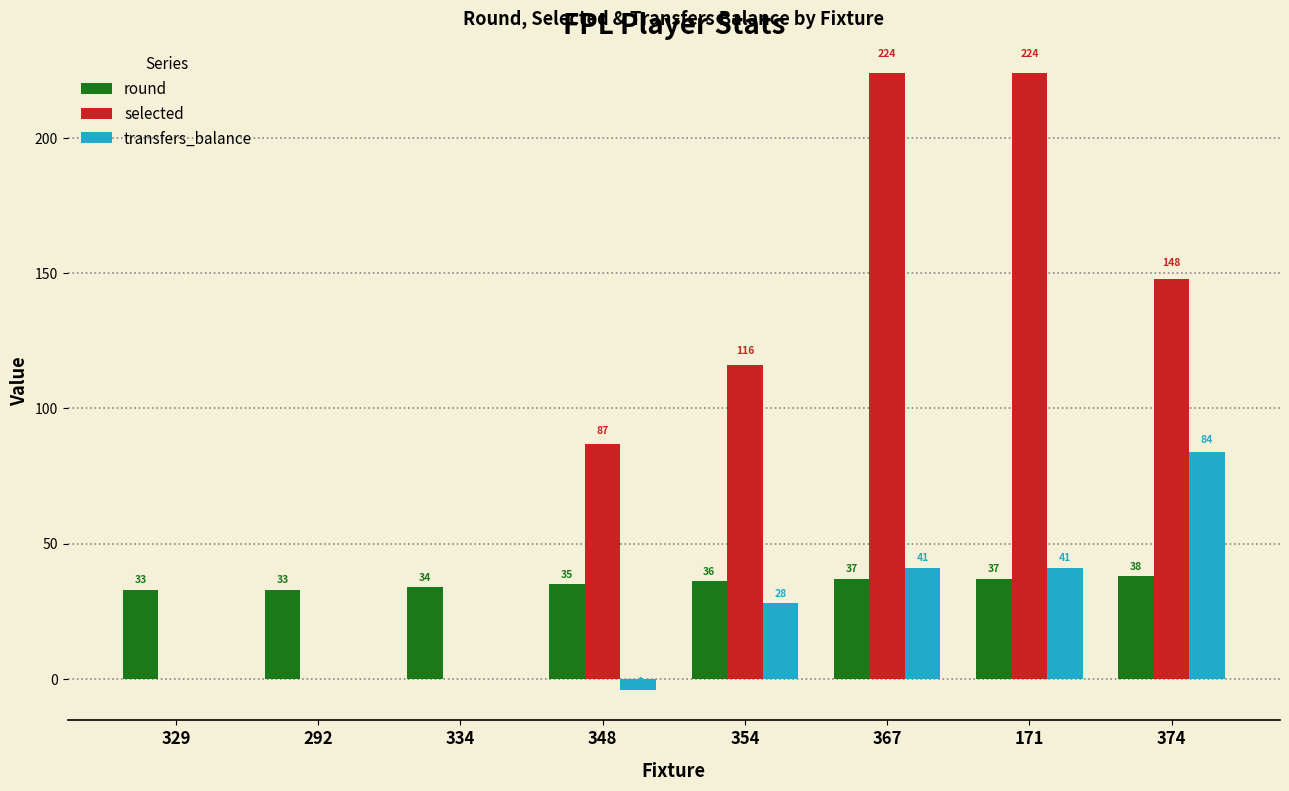

The value of selected at 354 is 42. True or false?

False